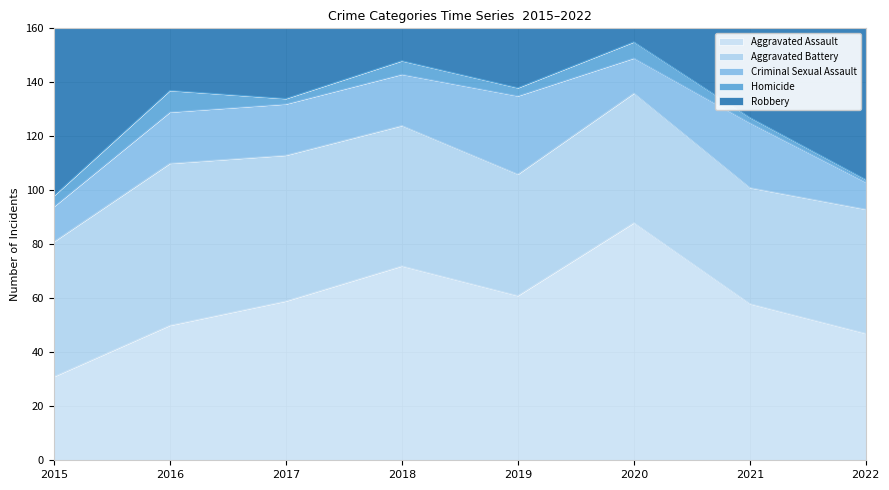

What is the difference between the highest and lowest values at 2022?

57